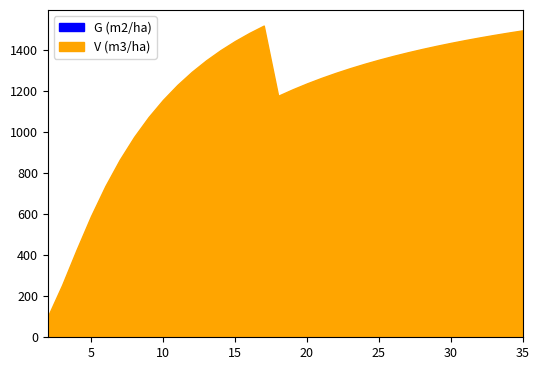

Does the chart display data point markers on the line(s)?

No